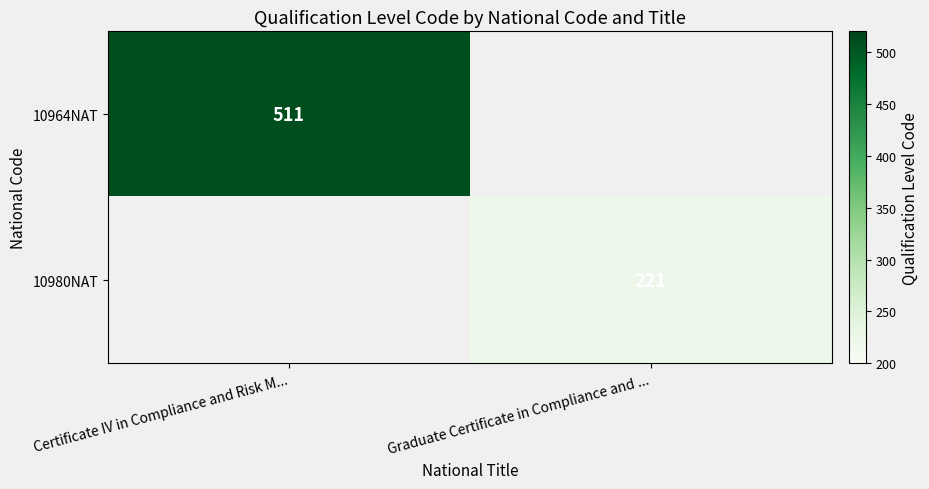

At Graduate Certificate in Compliance and ..., list the series in order from smallest to largest.

10964NAT, 10980NAT